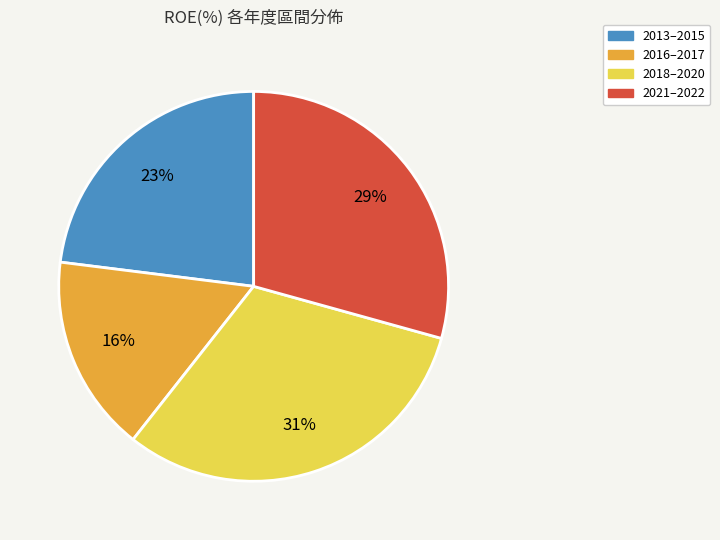

Combined, do 2021–2022 and 2018–2020 account for over 50%?

Yes